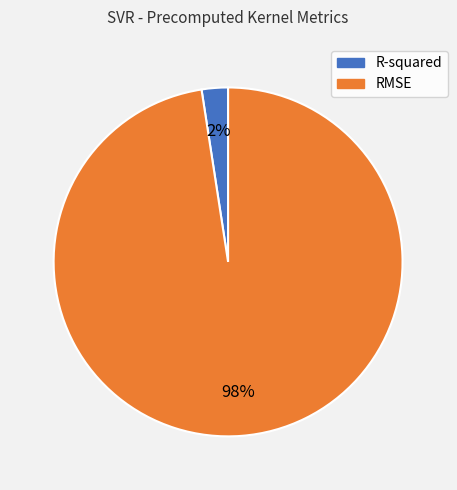

Is it true that RMSE is 98% of the pie?

True